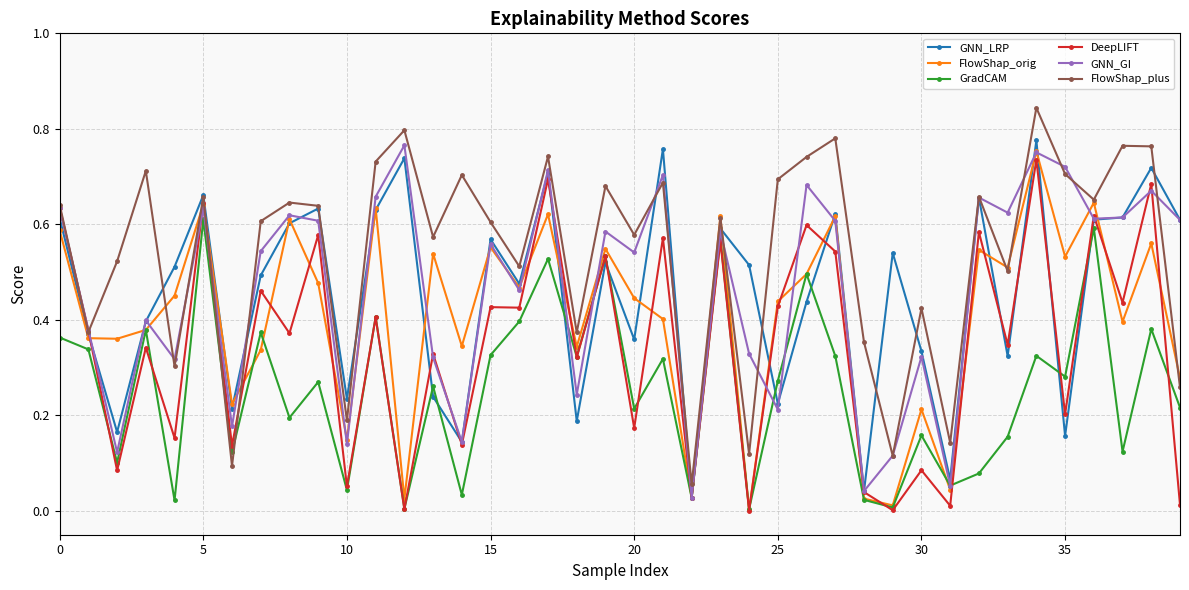

At how many categories does at least one series exceed 0?

40